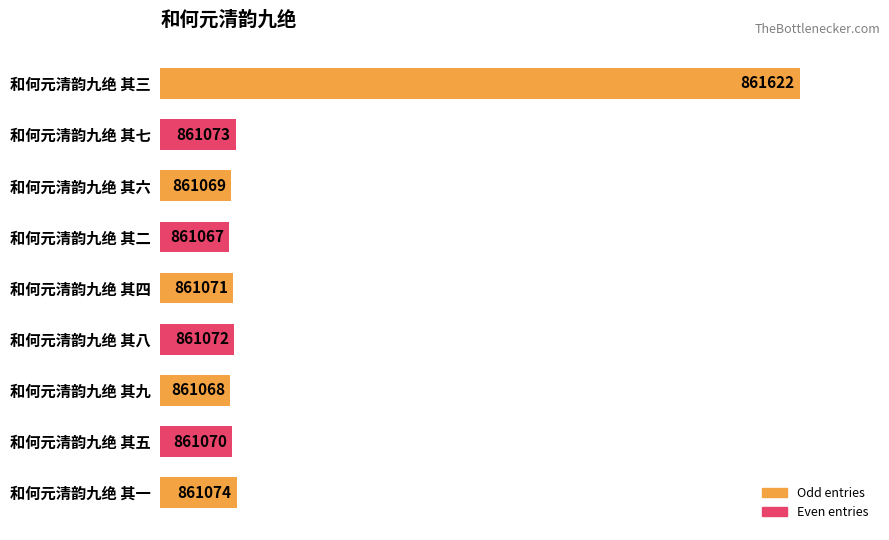

What is the sum of all values?

7750186